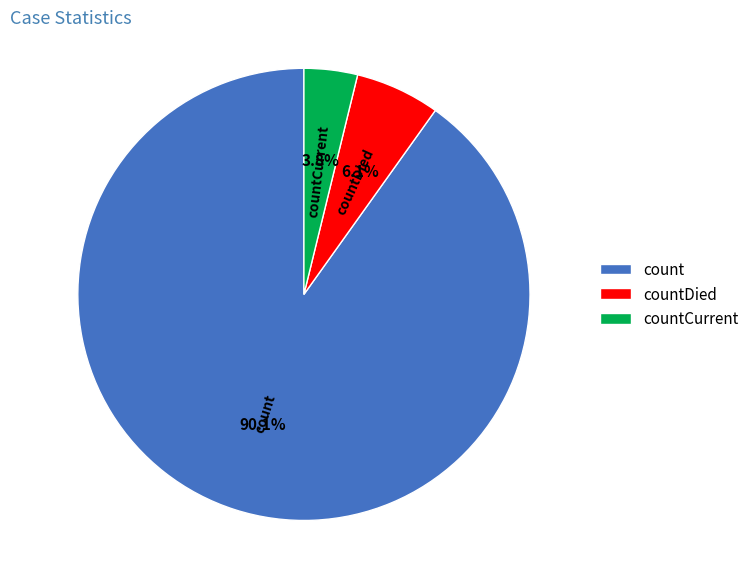

Which slice is the largest?

count